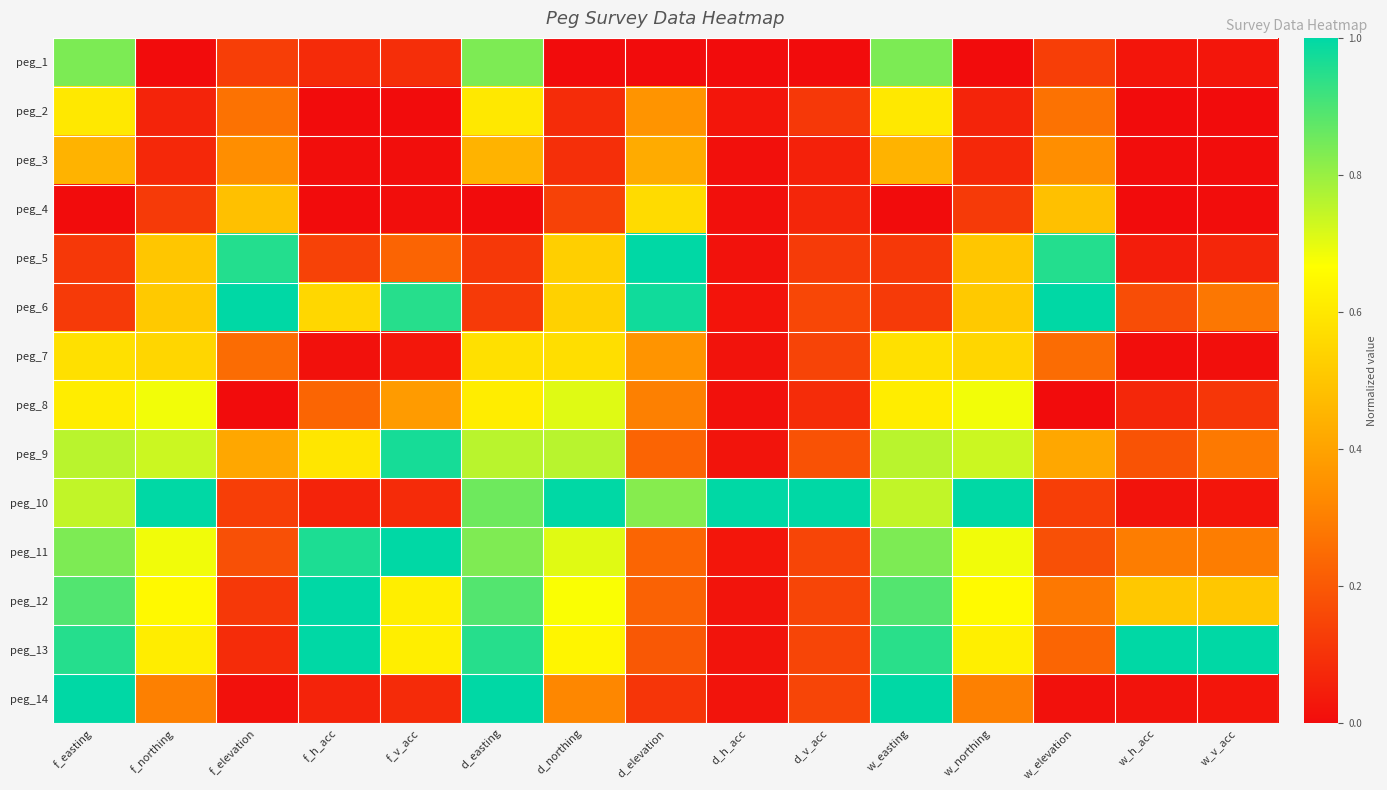

At f_elevation, list the series in order from largest to smallest.

peg_6, peg_5, peg_4, peg_9, peg_3, peg_2, peg_7, peg_11, peg_1, peg_10, peg_12, peg_13, peg_14, peg_8